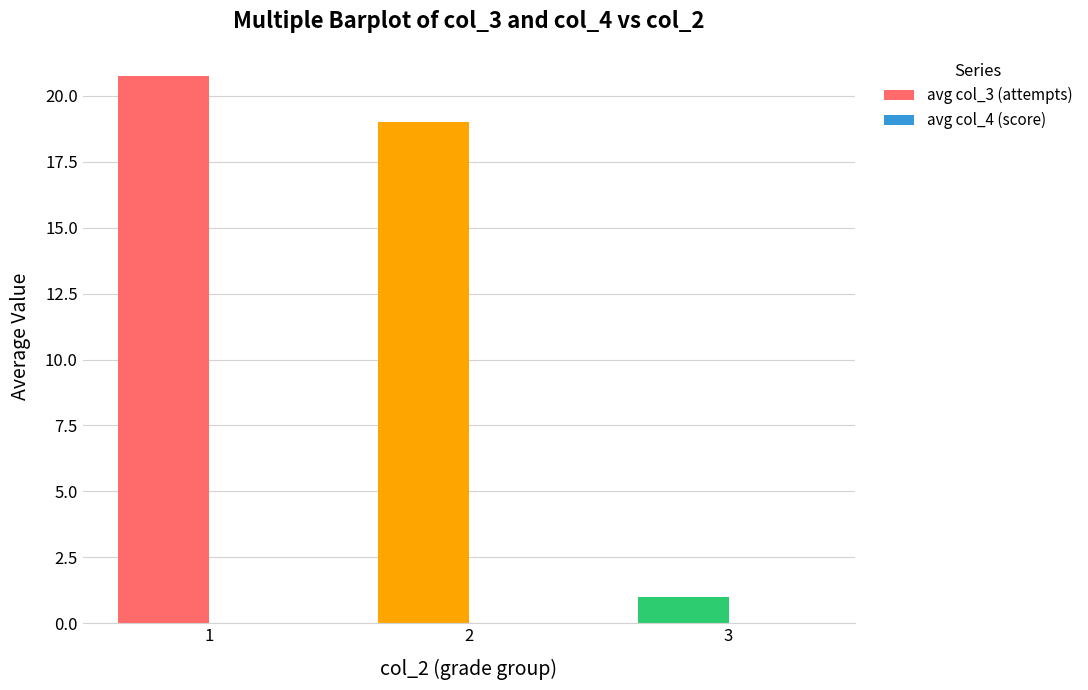

What is the sum of all avg col_3 (attempts) values?

40.8